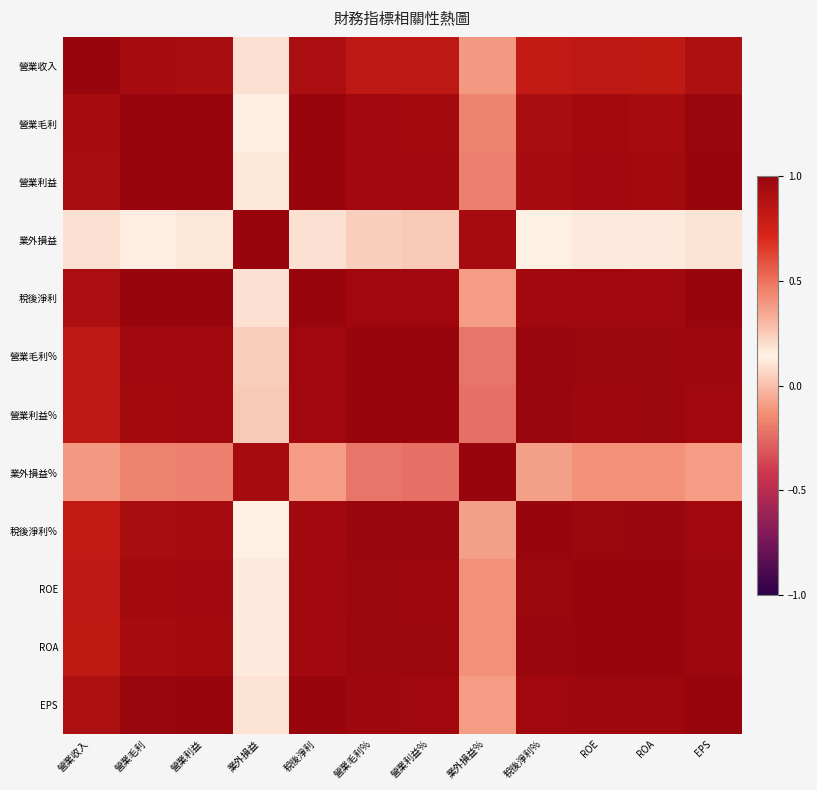

Between 營業利益 and ROE, which is larger?

營業利益